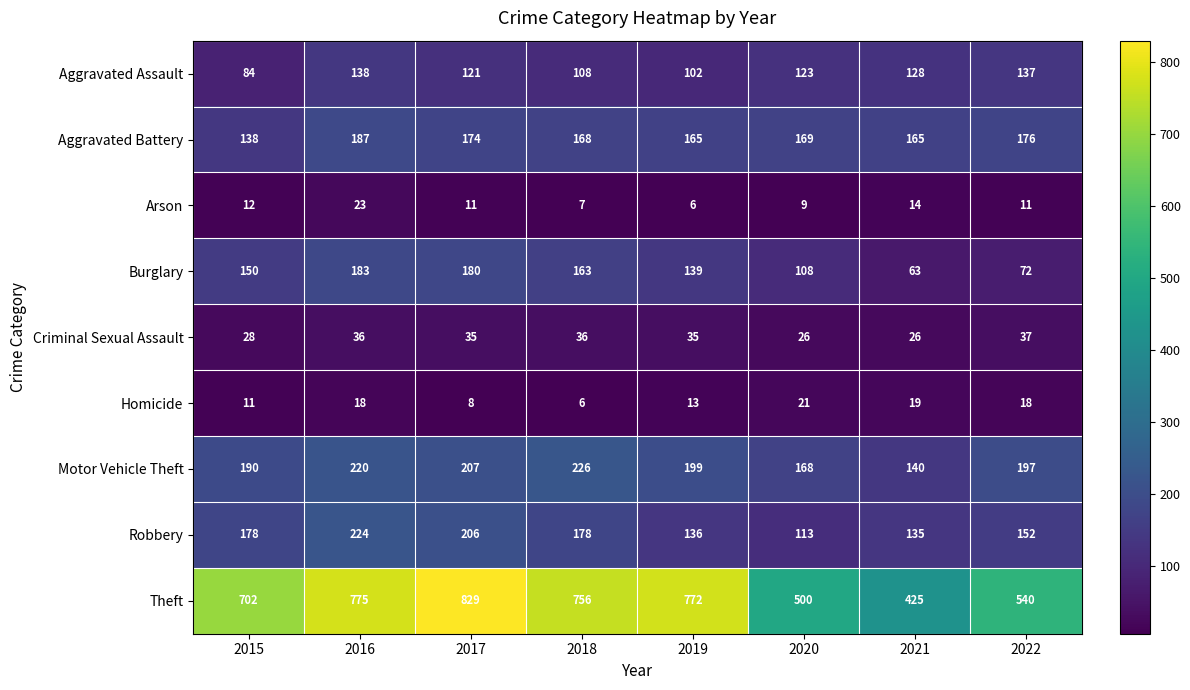

What value does the Arson series have at 2019?

6